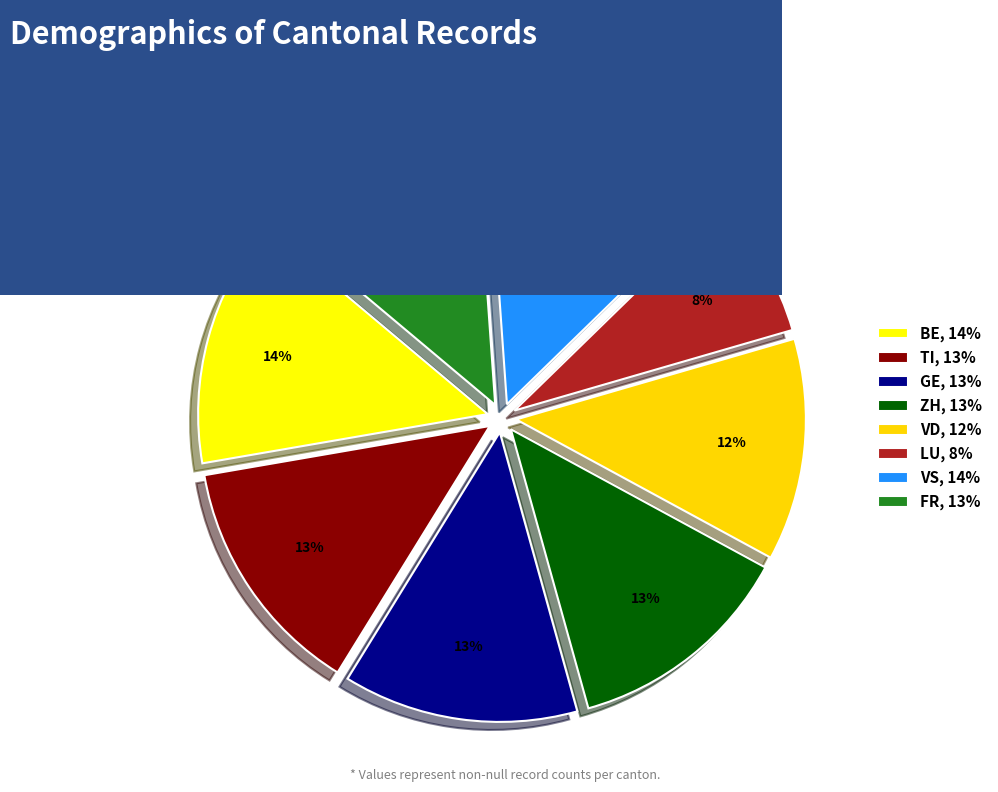

Do VD, 12% and TI, 13% together represent more than half of the pie?

No